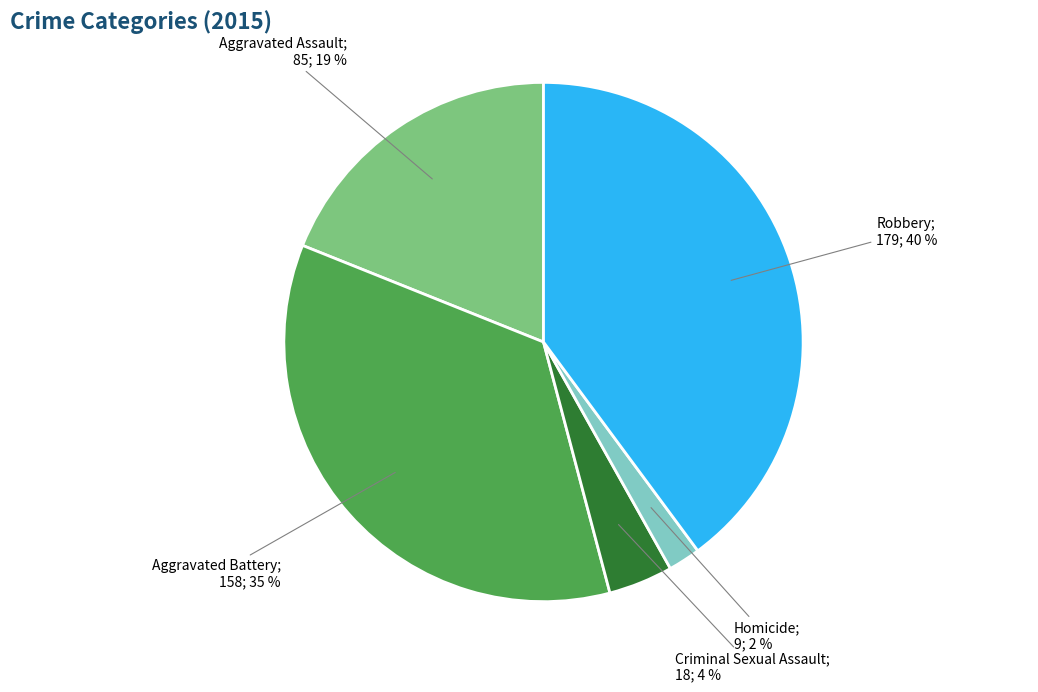

To the nearest percent, what is the average slice percentage?

20%